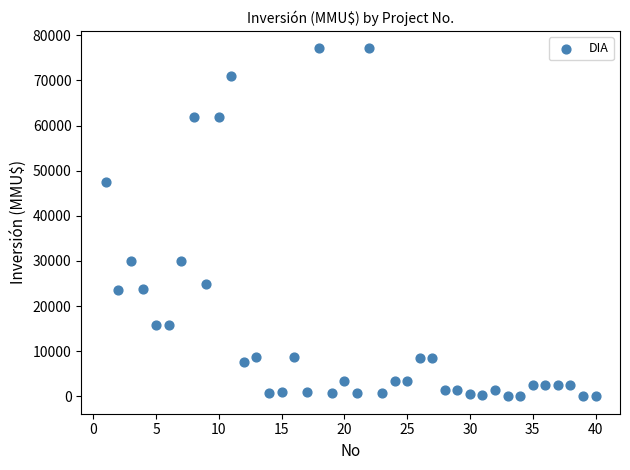

What is the range of Y values (max minus min)?

77133